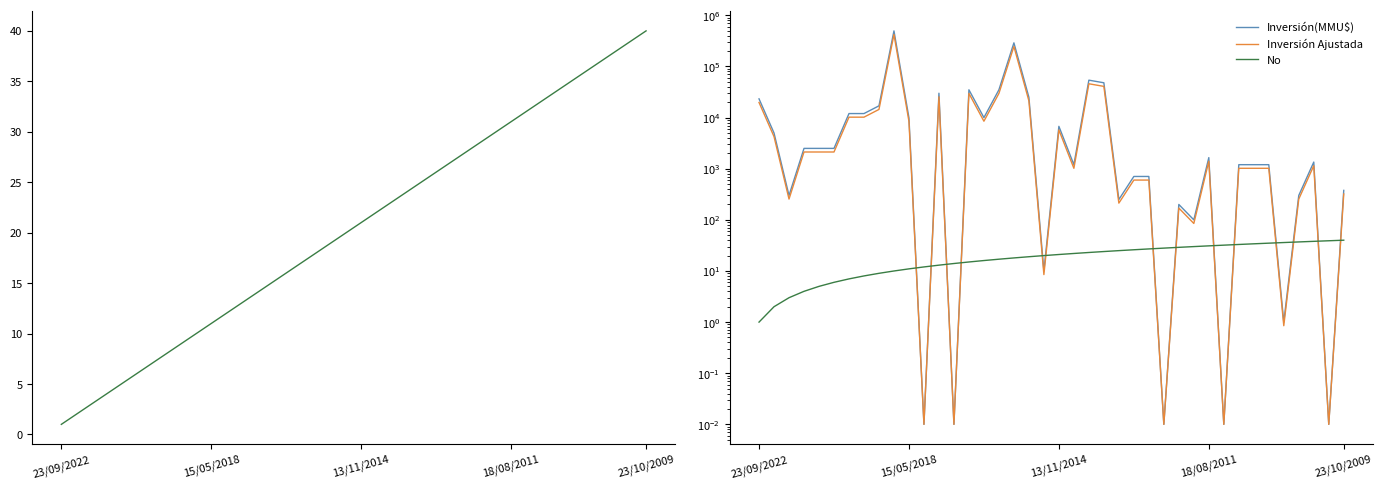

Where is Inversión(MMU$) nearest to the value 248500?

17